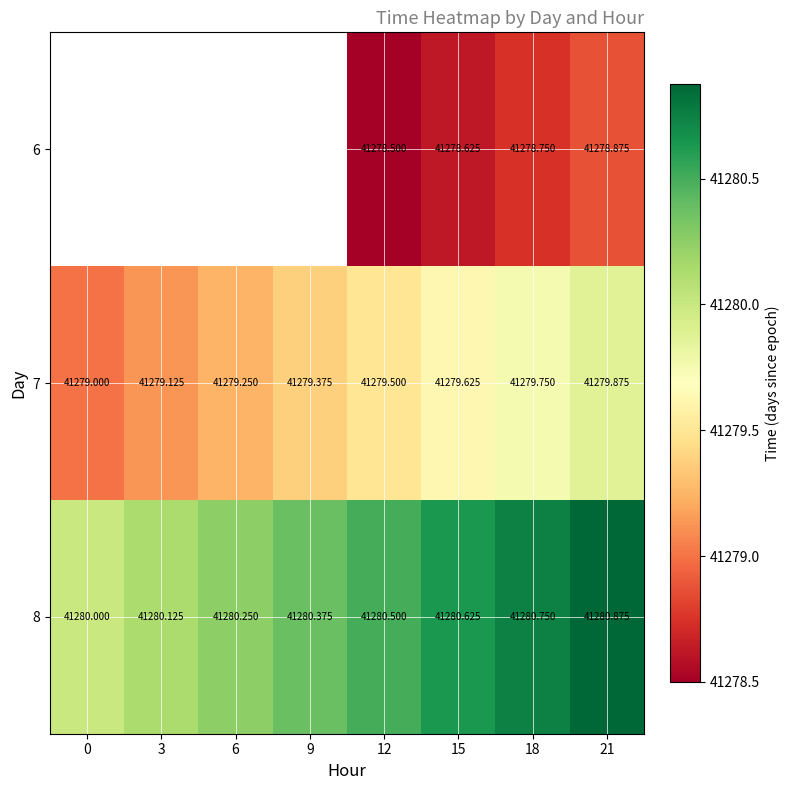

What is the sum of the 8 values at 0 and 12?

82560.5